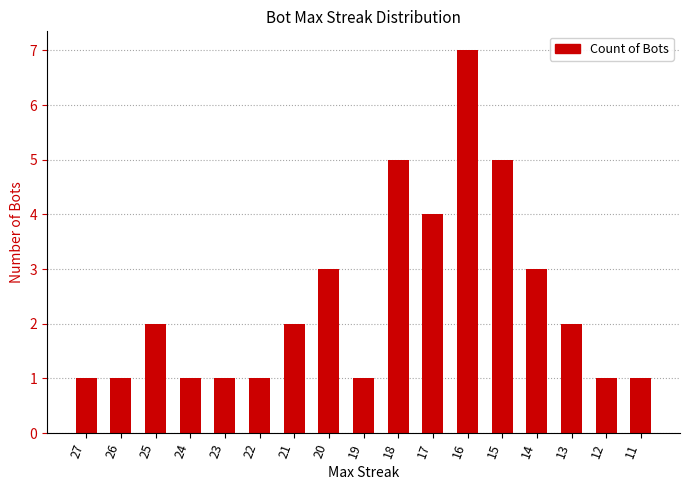

What is the greatest value displayed?

7